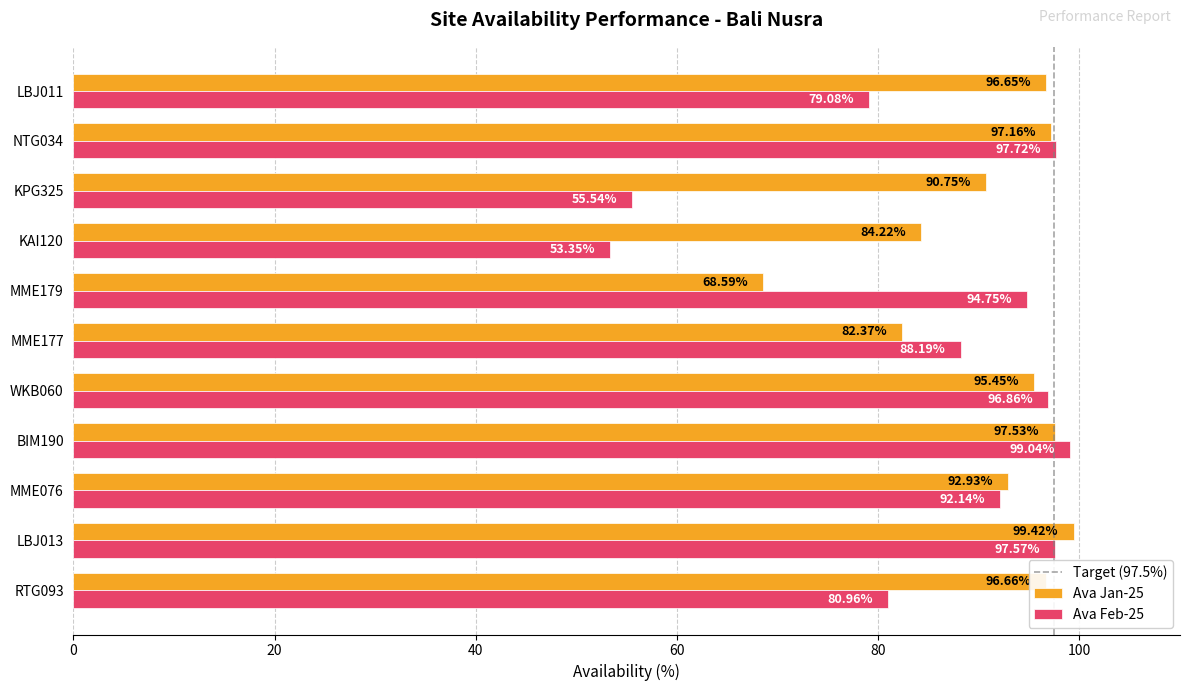

Rank the series by their average value, from highest to lowest.

Ava Jan-25, Ava Feb-25